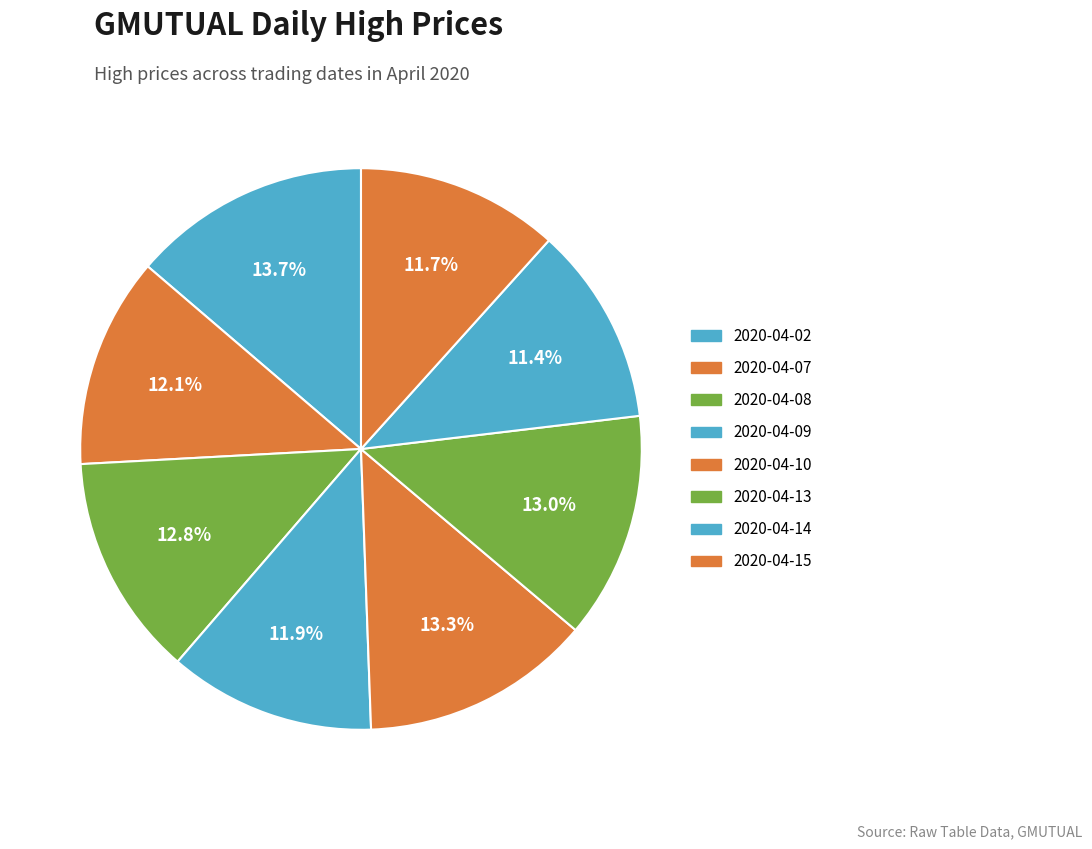

Which slice is the largest?

2020-04-02